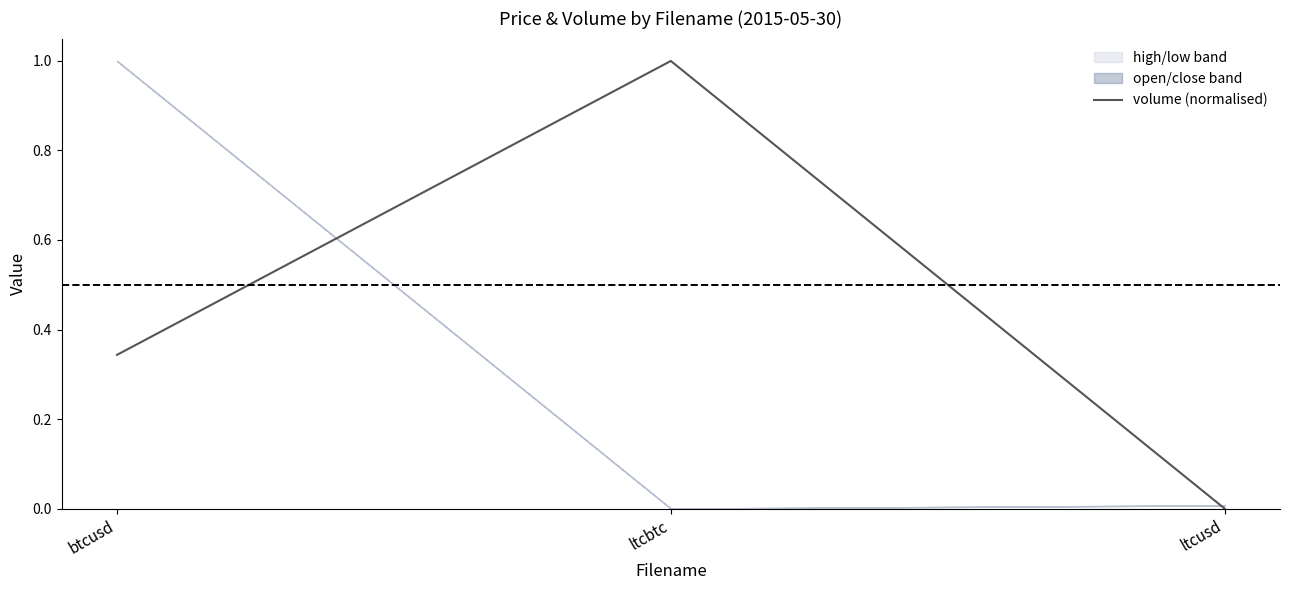

Reading left to right, extract all data points from this chart.

btcusd=0.3	ltcbtc=1.0	ltcusd=0.0